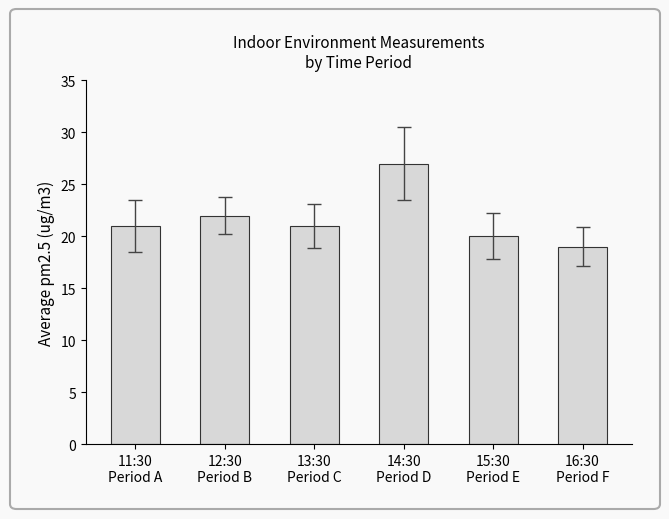

What is the sum of all values?

130